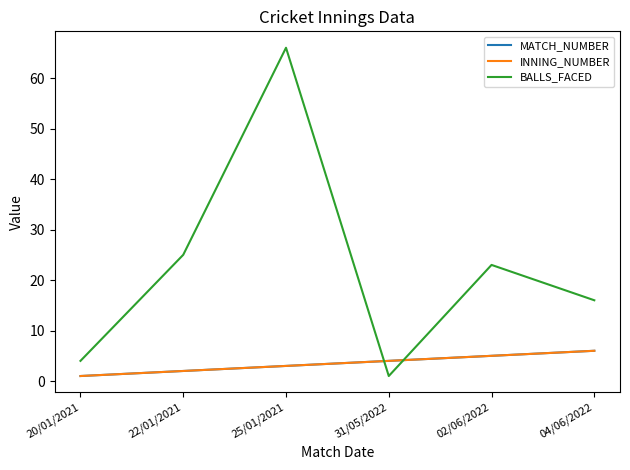

Is the value of BALLS_FACED at 04/06/2022 greater than the value of INNING_NUMBER at 20/01/2021?

Yes